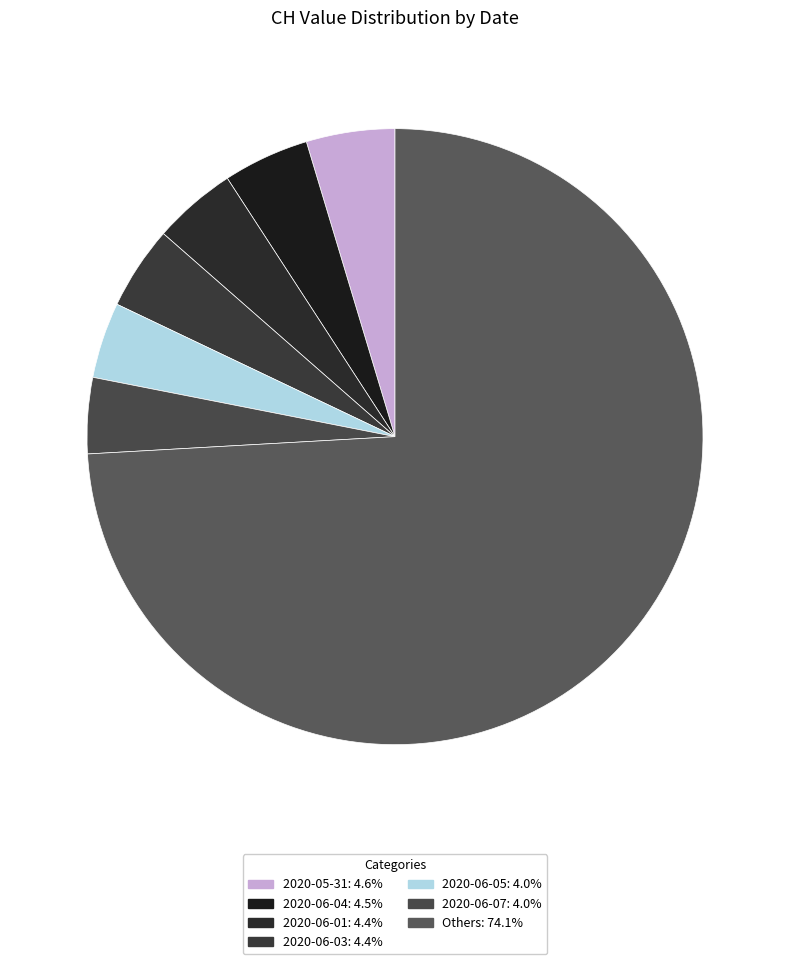

Does any single category account for the majority?

Yes